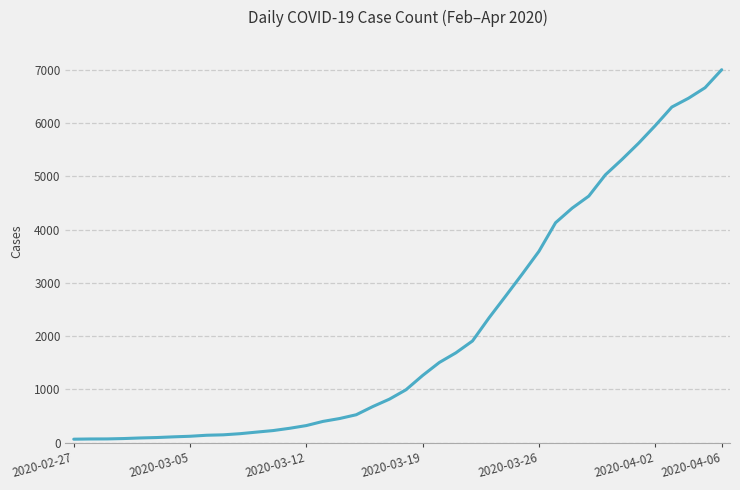

What is the difference between the maximum and minimum values?

6940